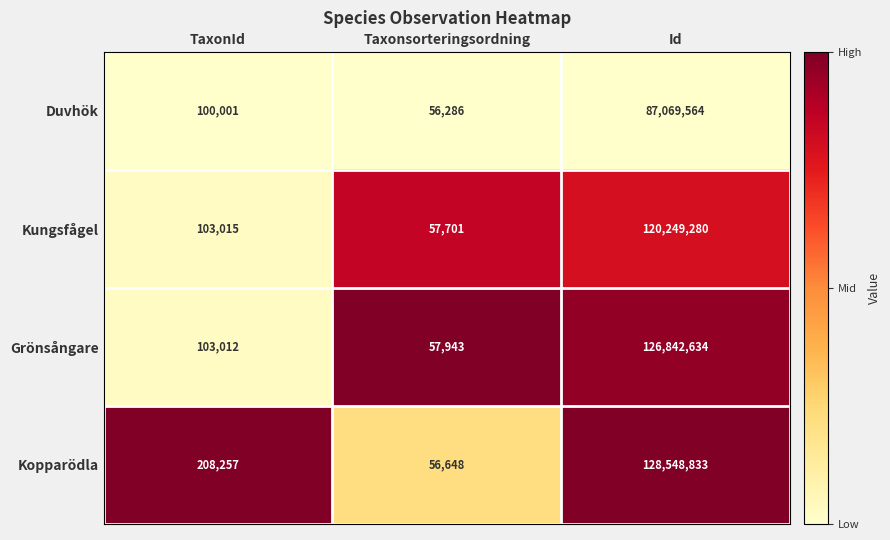

Reading right to left, transcribe all the data shown in this chart.

Duvhök: Id=87069564	Taxonsorteringsordning=56286	TaxonId=100001
Kungsfågel: Id=120249280	Taxonsorteringsordning=57701	TaxonId=103015
Grönsångare: Id=126842634	Taxonsorteringsordning=57943	TaxonId=103012
Kopparödla: Id=128548833	Taxonsorteringsordning=56648	TaxonId=208257